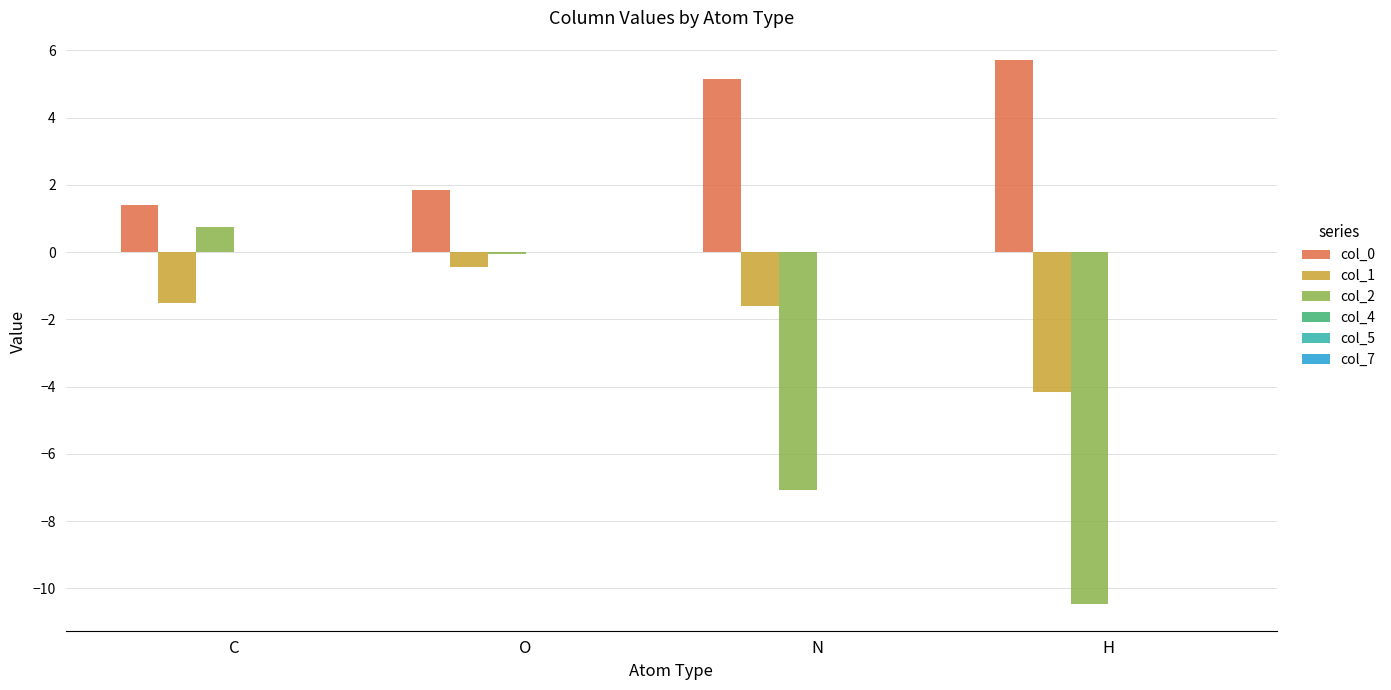

Between C and N, which series saw the biggest shift?

col_2